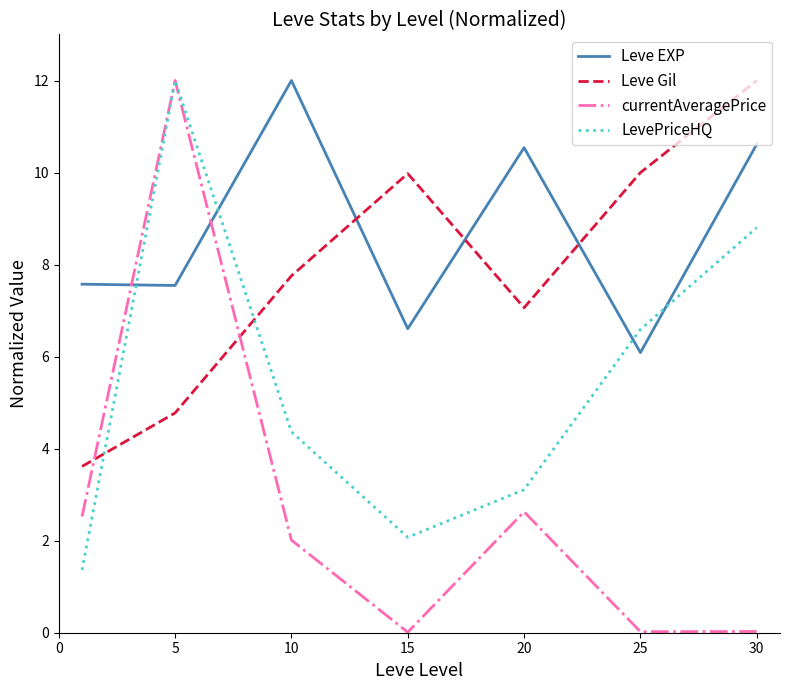

Which series has the largest total across all categories?

Leve EXP